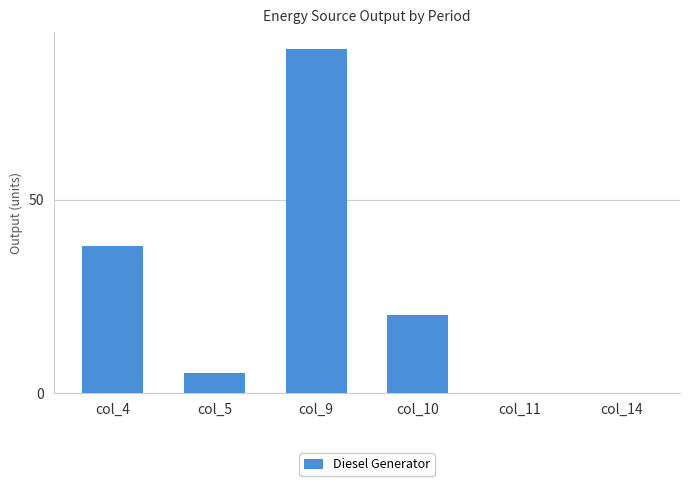

The value at col_5 is 9. True or false?

False